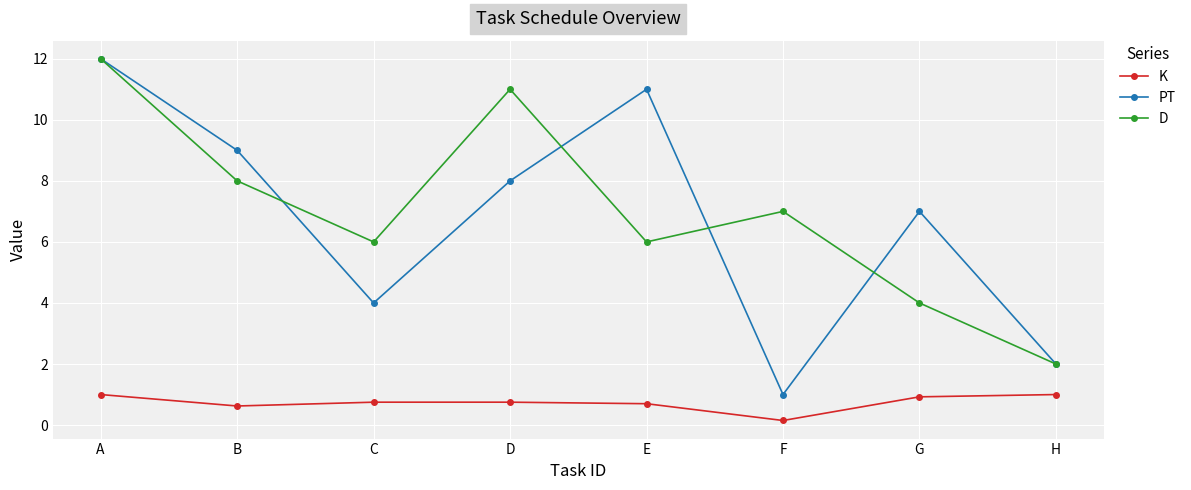

At C, list the series in order from largest to smallest.

D, PT, K